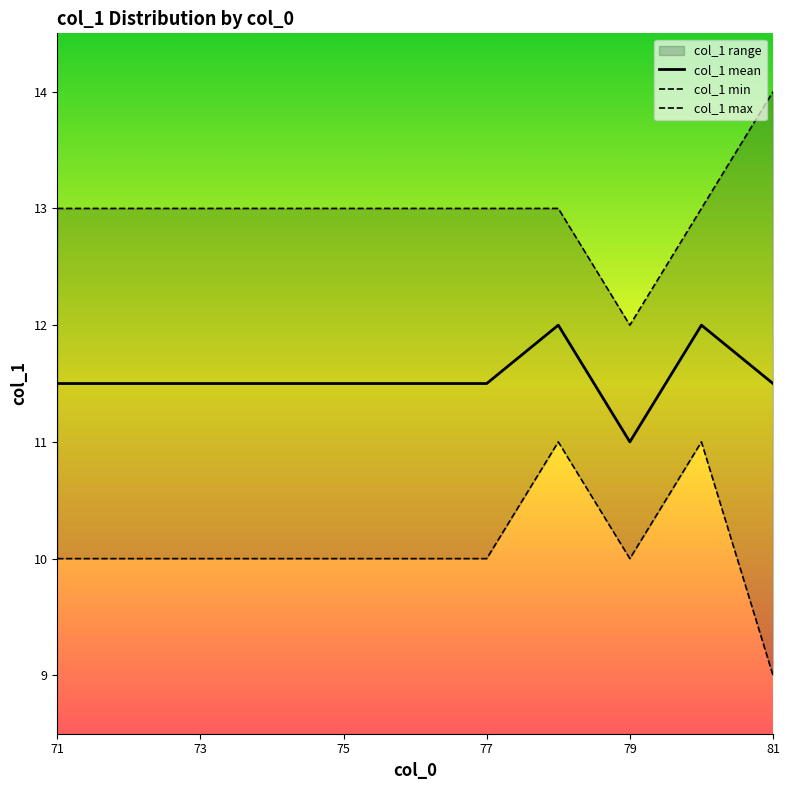

True or false: col_1 mean has a value of 18.3 at 79.

False